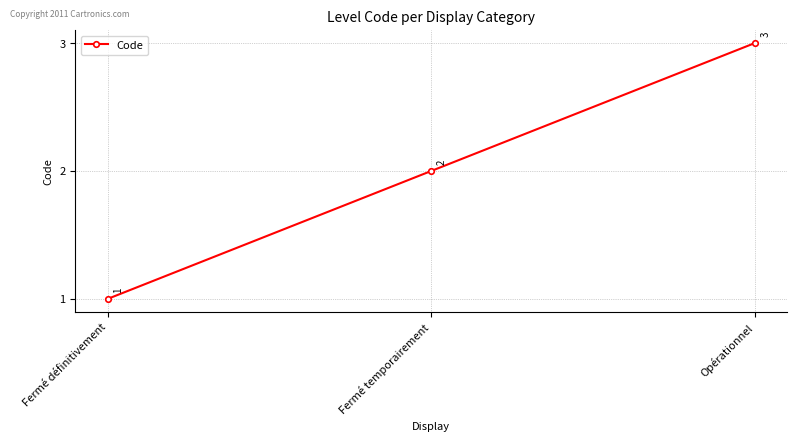

What is the greatest value displayed?

3